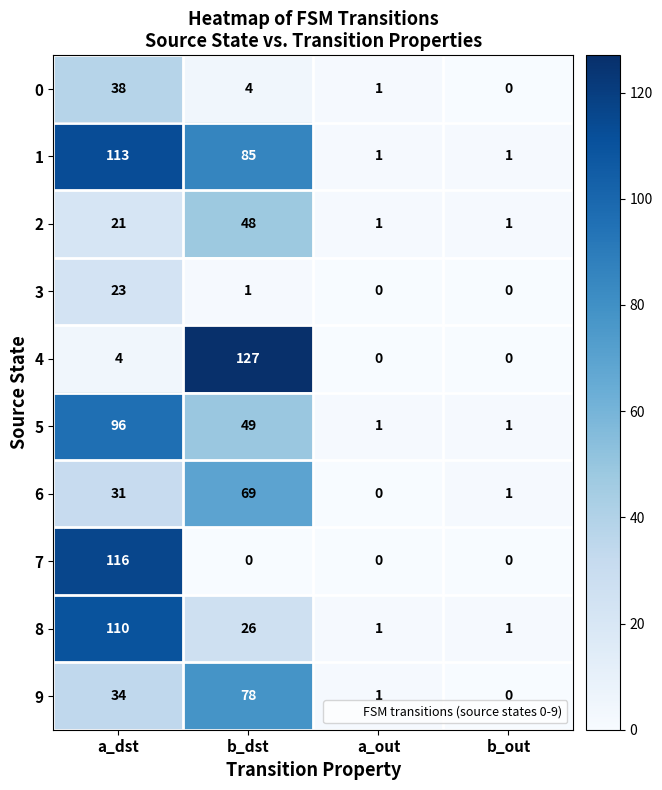

What is the difference between the maximum and minimum values in the 5 series?

95